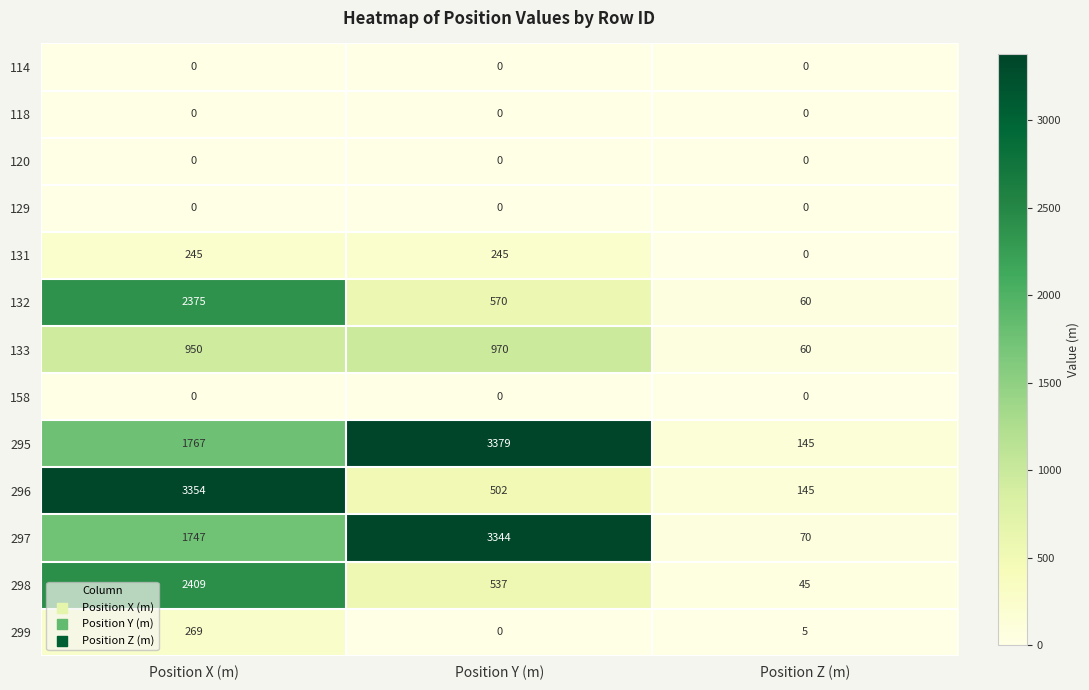

At which category is the sum across all series the highest?

Position X (m)